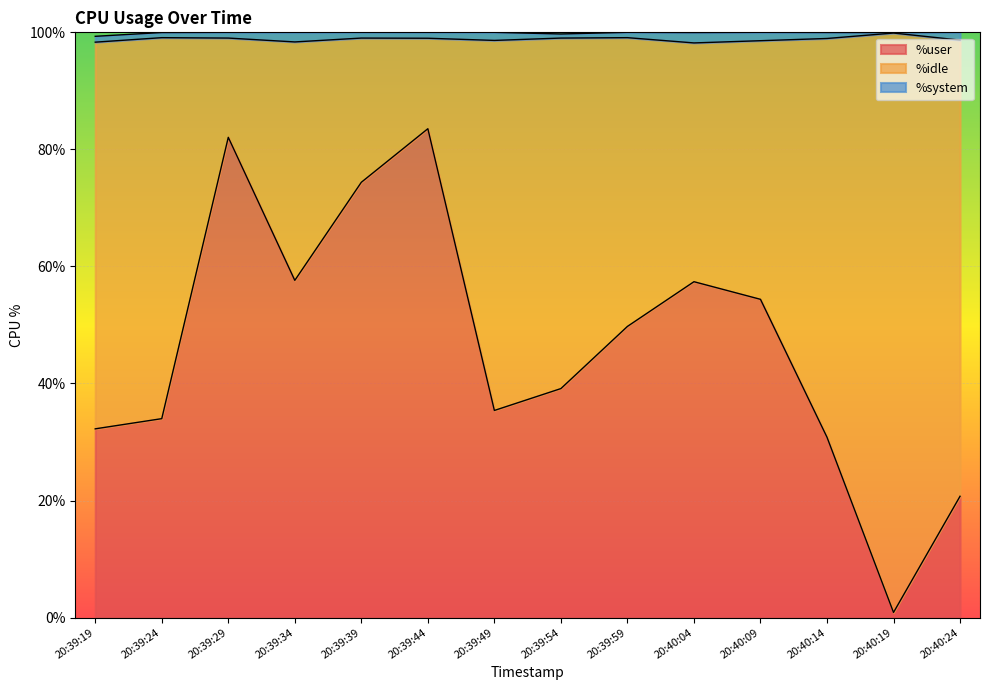

True or false: %idle has a value of 8.6 at 20:39:44.

False